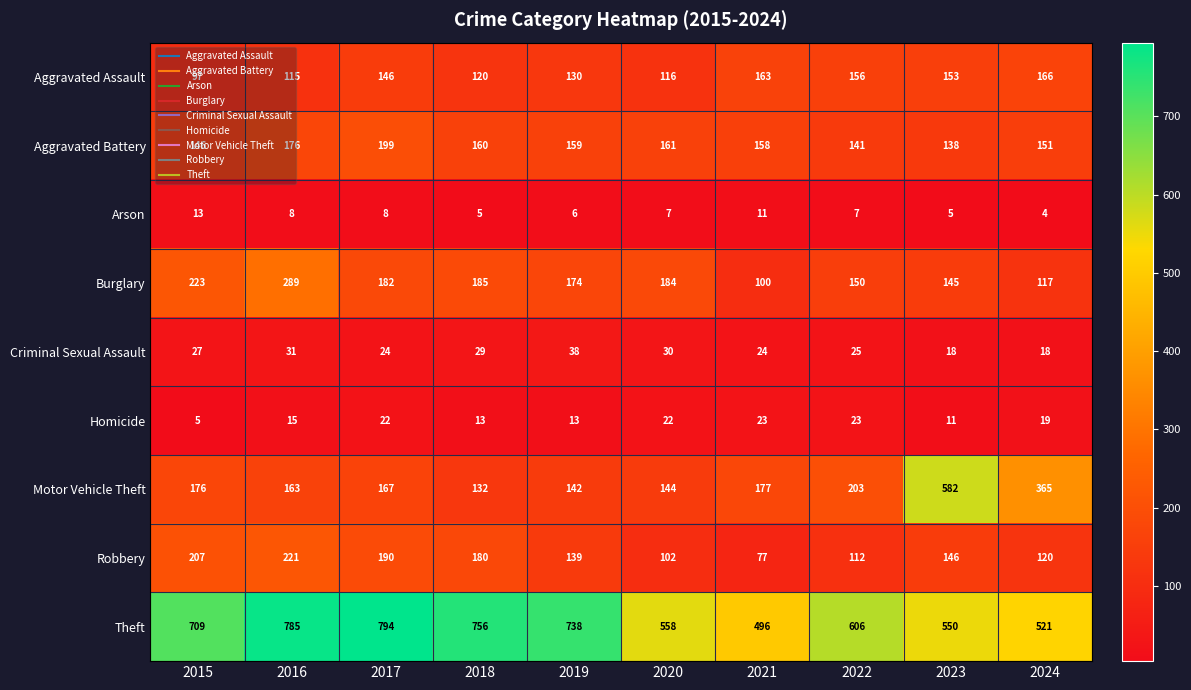

Which series has the largest range (max minus min)?

Motor Vehicle Theft